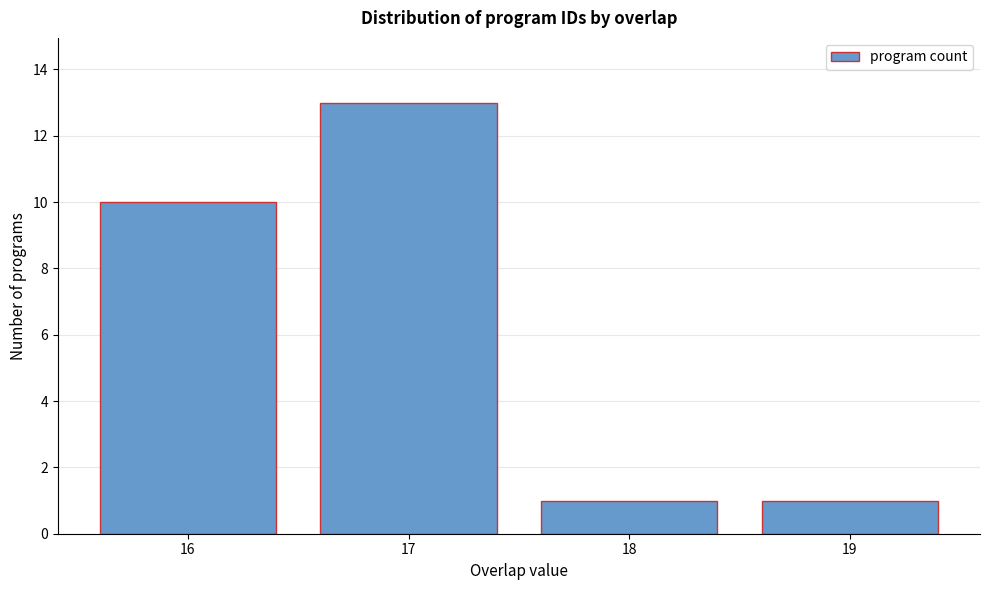

Reading left to right, what are all the values shown in this chart?

16=10	17=13	18=1	19=1